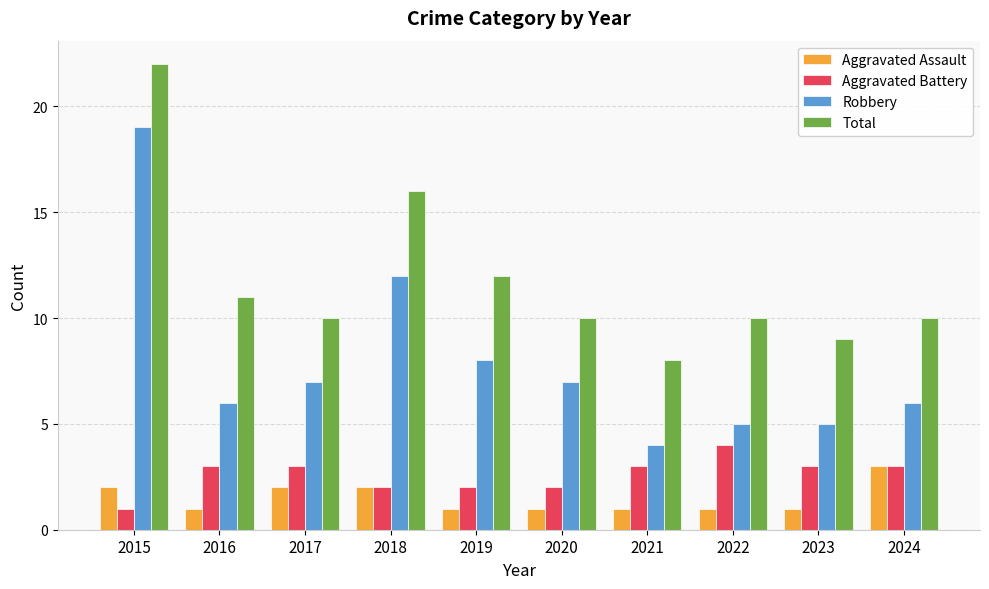

How many distinct data groups are displayed?

4